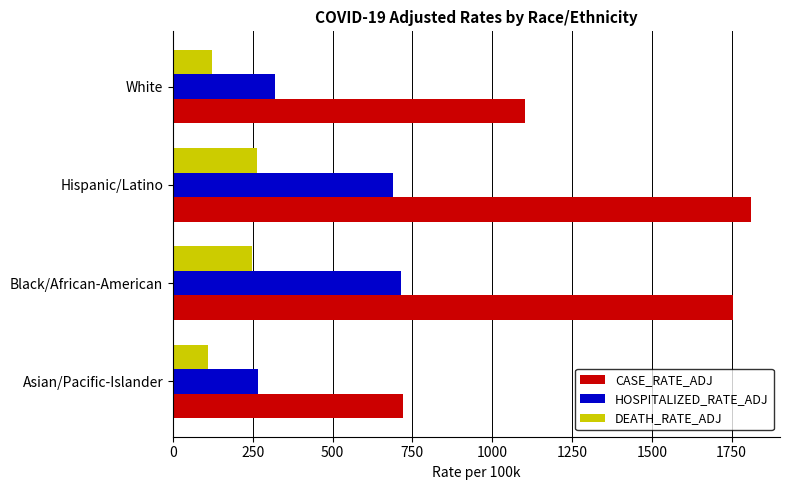

The value of HOSPITALIZED_RATE_ADJ at Asian/Pacific-Islander is 265.1. True or false?

True